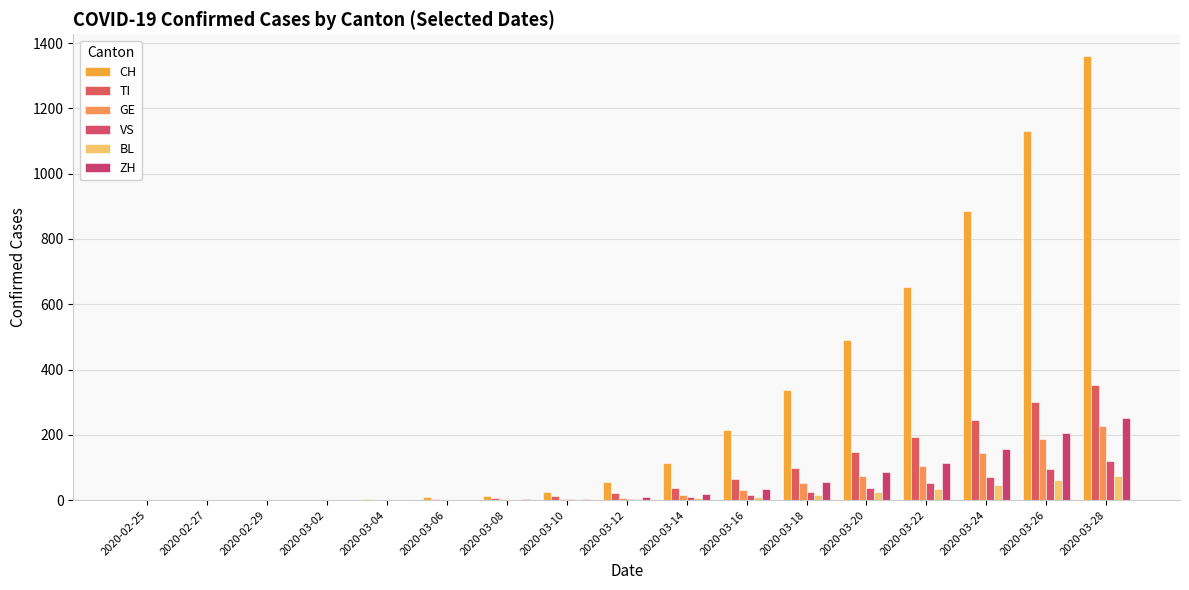

At how many categories does at least one series exceed 1231?

1